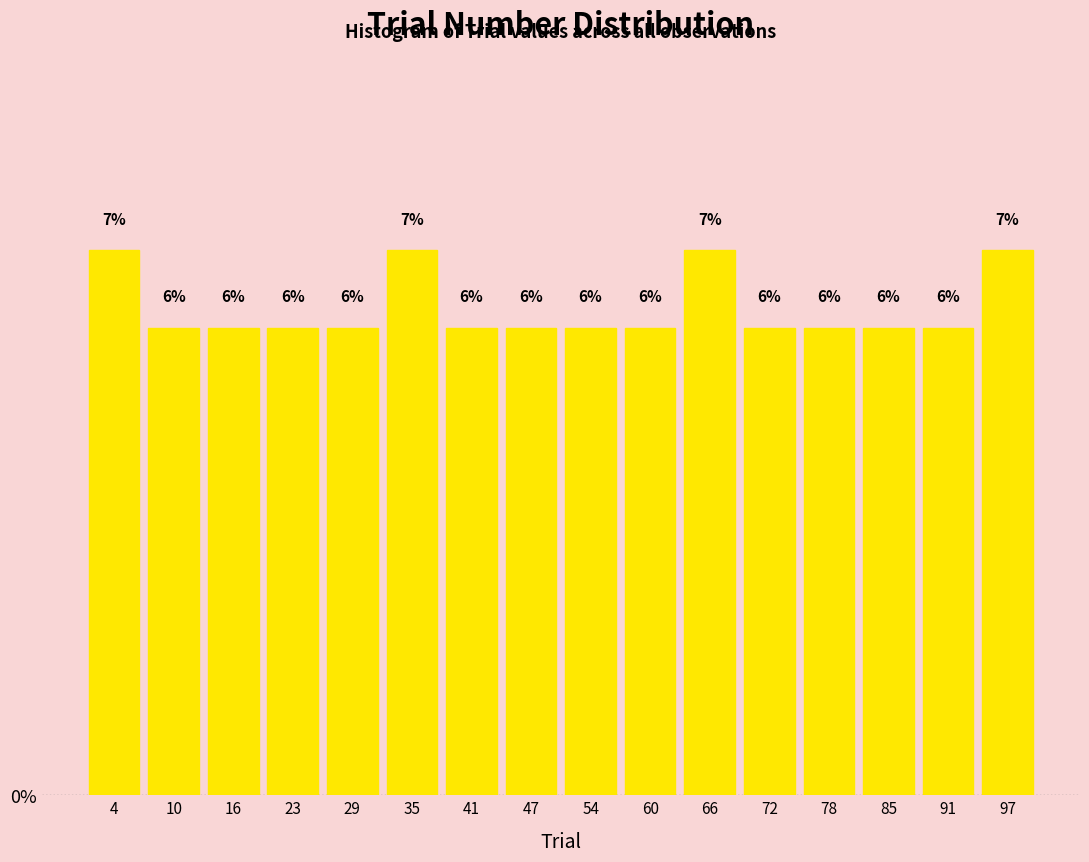

Reading left to right, list every bar in this chart as the range it spans on the x-axis followed by its height. The bar edges are not printed on the chart, so give them approximately, as read against the axis.

1 to 7: 7
7 to 13: 6
13 to 20: 6
20 to 26: 6
26 to 32: 6
32 to 38: 7
38 to 44: 6
44 to 51: 6
51 to 57: 6
57 to 63: 6
63 to 69: 7
69 to 75: 6
75 to 81: 6
81 to 88: 6
88 to 94: 6
94 to 100: 7